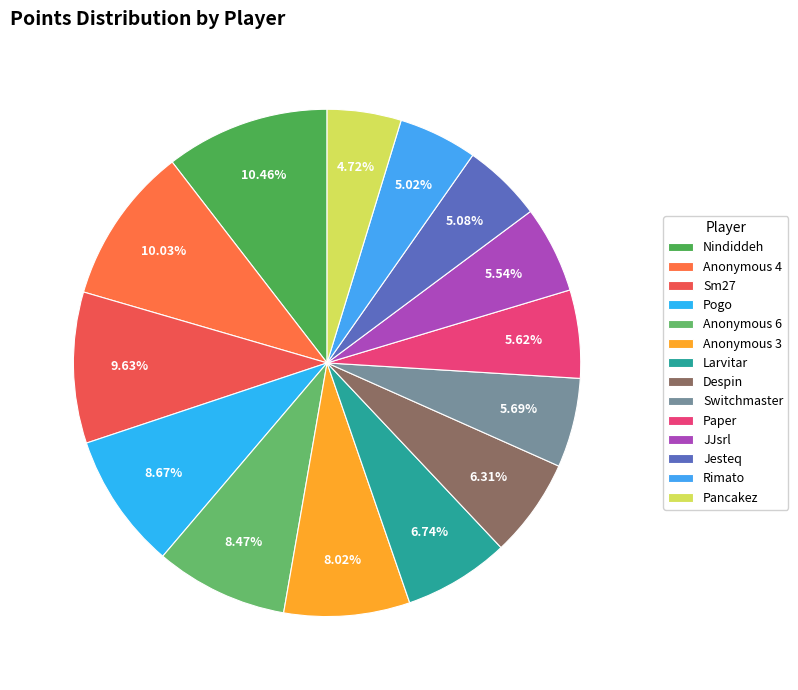

What percentage is the Nindiddeh slice, to the nearest percent?

10%